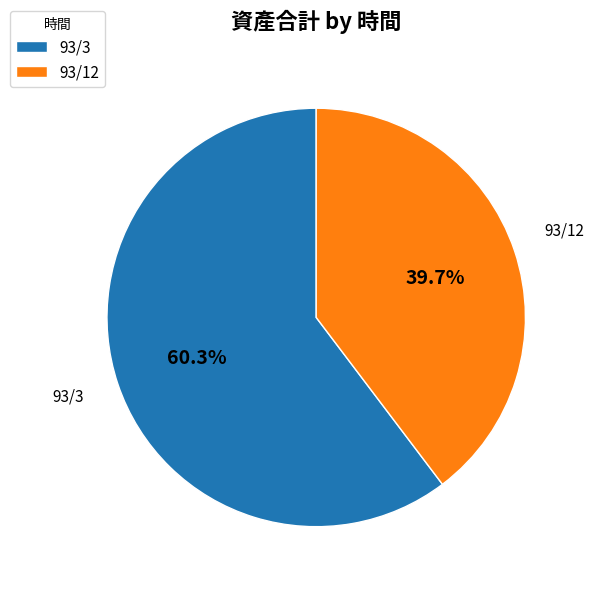

What percentage is the 93/12 slice, to the nearest percent?

40%